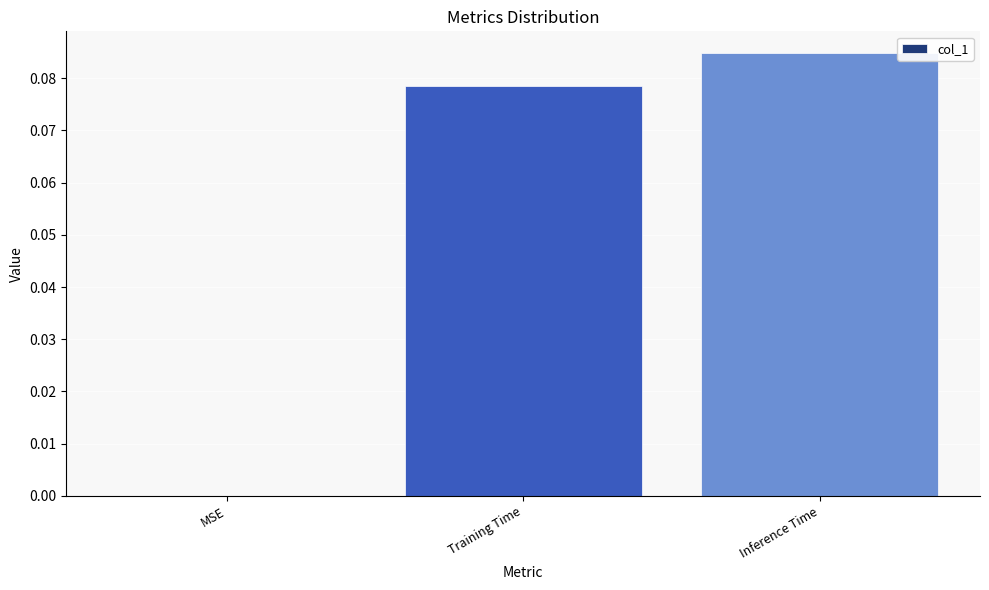

Where is the data nearest to the value 0?

MSE